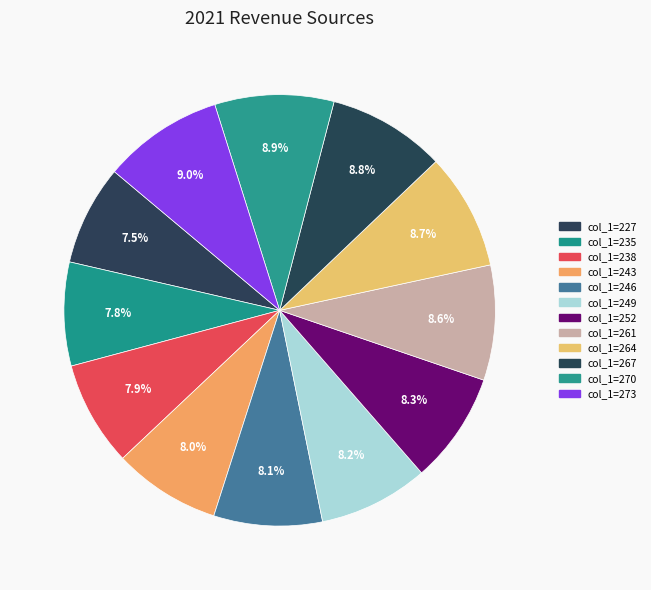

How many slices are in this pie chart?

12